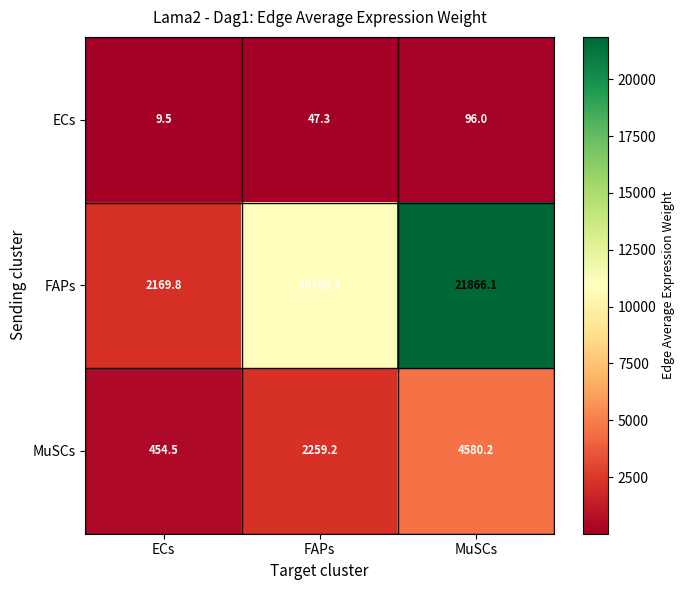

What is the difference between the highest and lowest values at FAPs?

10738.0